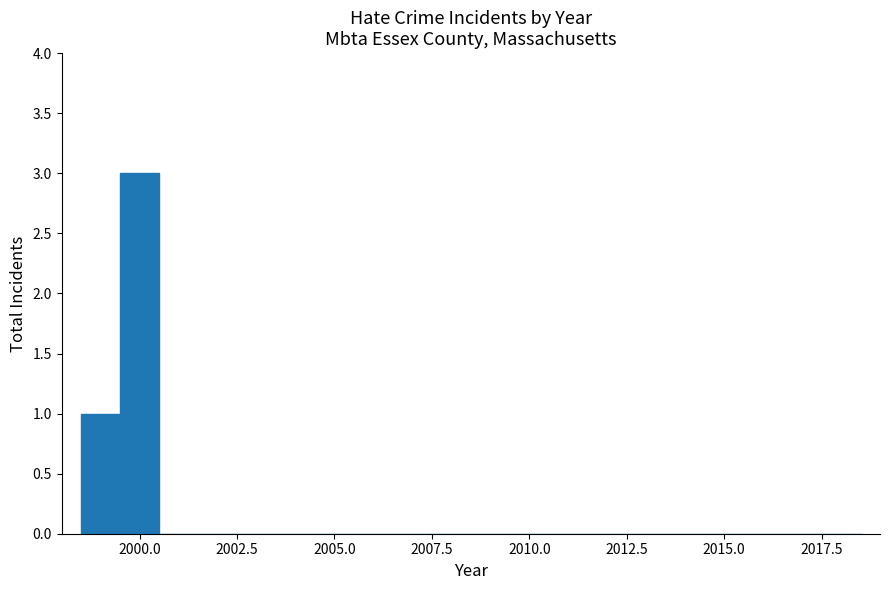

Read against the x-axis, roughly where is the centre of the tallest bar?

2000.0